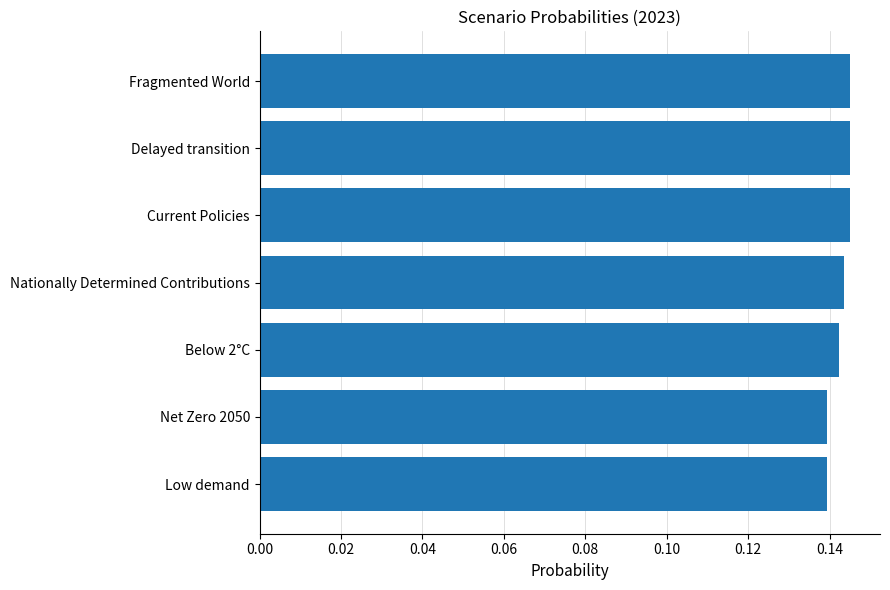

Count the values in the range 0 to 1.

7